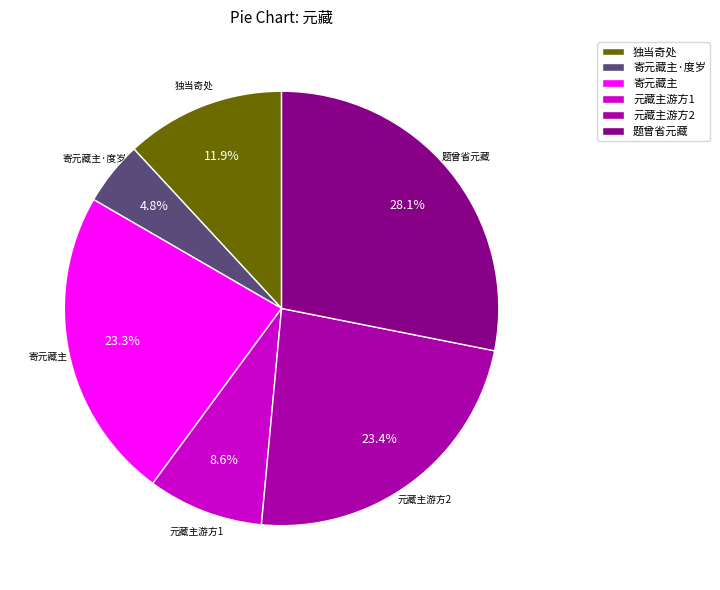

Combined, what portion of the pie is 元藏主游方1 and 寄元藏主·度岁?

13.4%